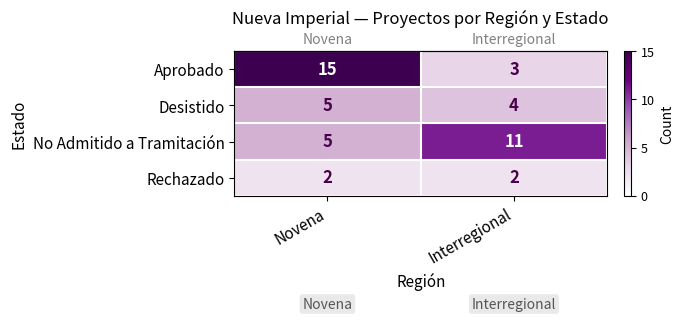

What is the sum of the Rechazado values at Novena and Interregional?

4